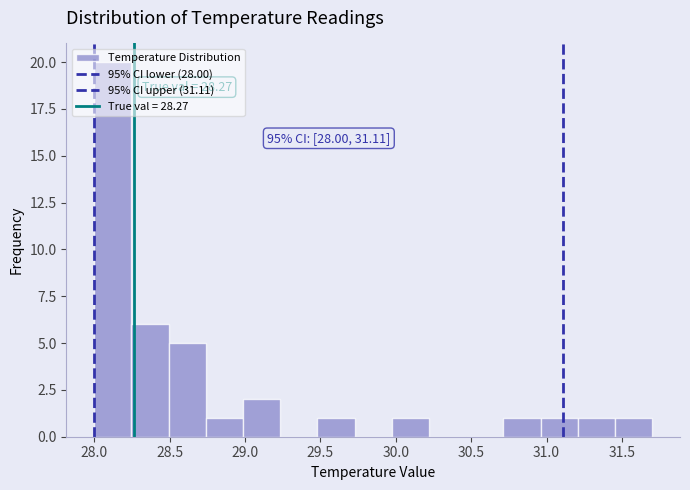

Over which range of the x-axis is the bar tallest?

28.00 to 28.25